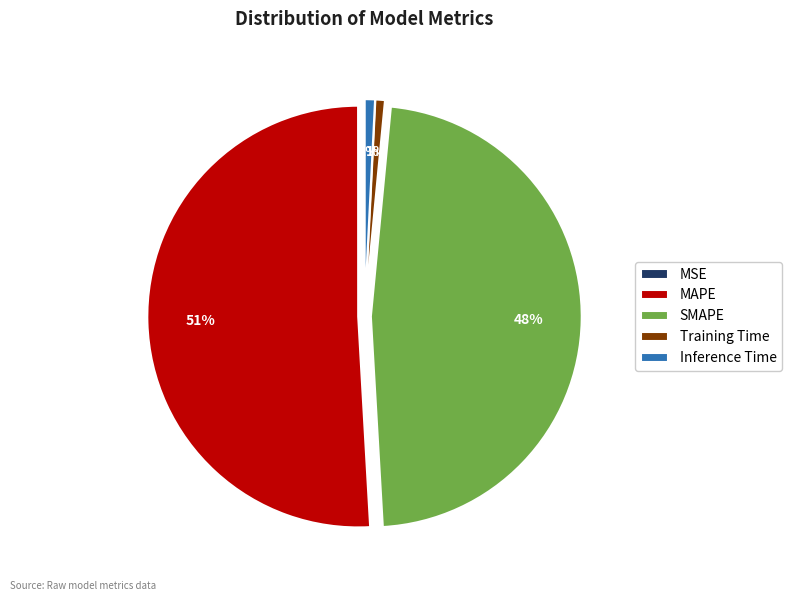

Approximately how many times larger is the value at SMAPE compared to MAPE?

0.9